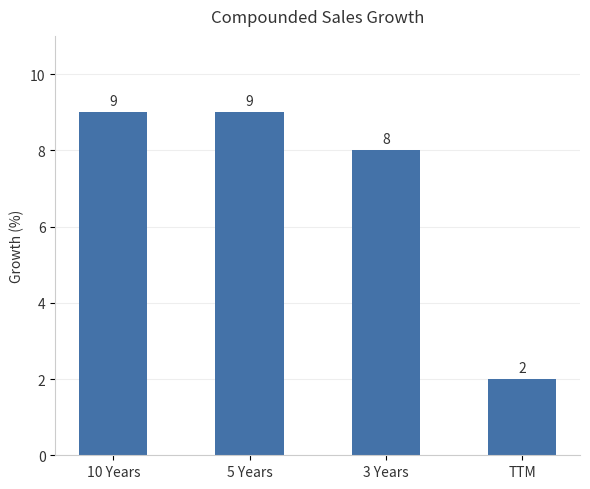

What is the difference between the maximum and minimum values?

7